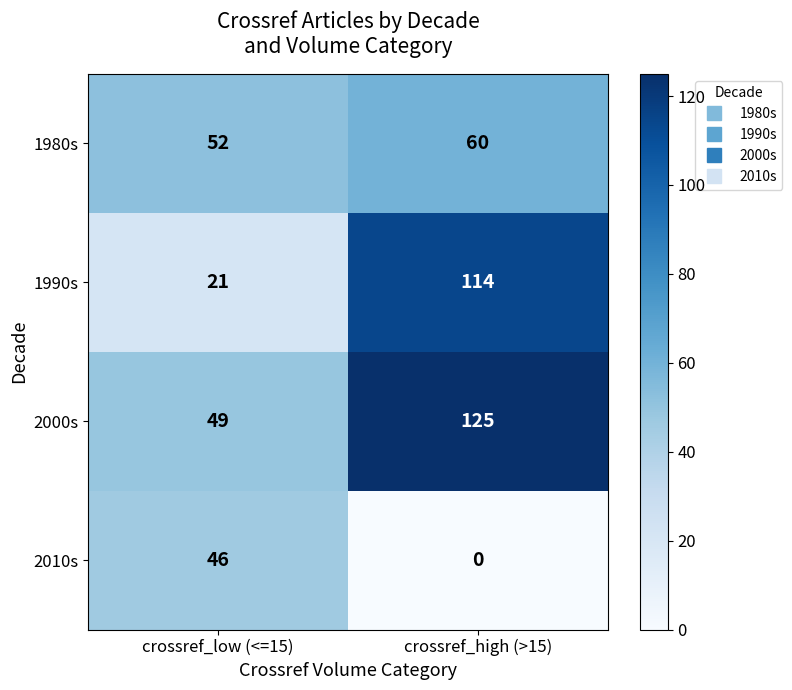

What is the total value across all series at crossref_low (<=15)?

168